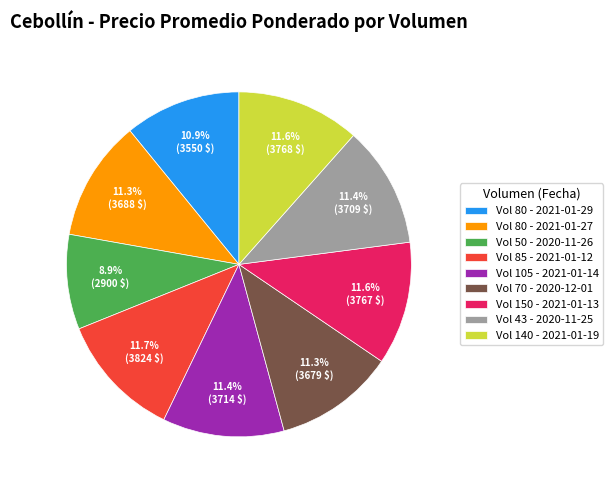

Between Vol 50 - 2020-11-26 and Vol 80 - 2021-01-27, which is larger?

Vol 80 - 2021-01-27